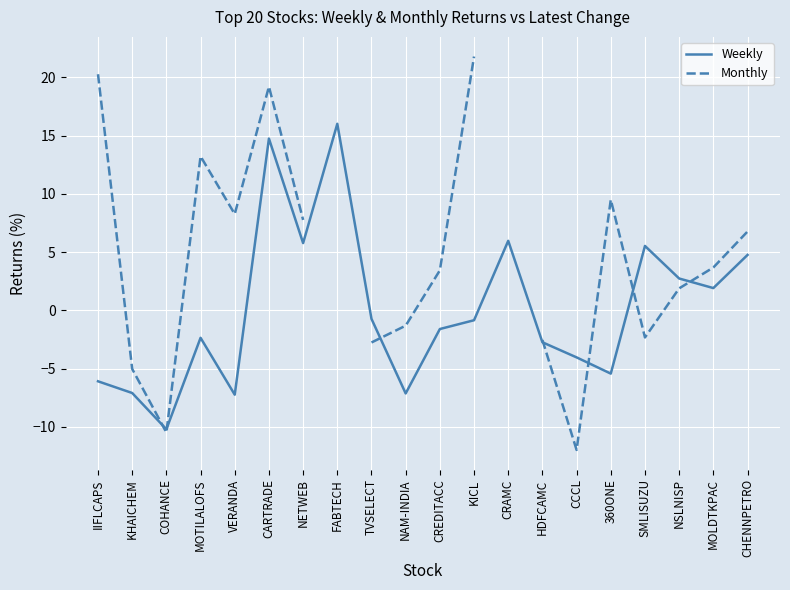

Is the value of Weekly at MOTILALOFS greater than the value of Monthly at NAM-INDIA?

No